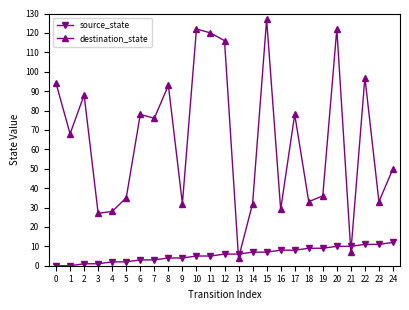

After their last crossing, which series has the higher values: source_state or destination_state?

destination_state